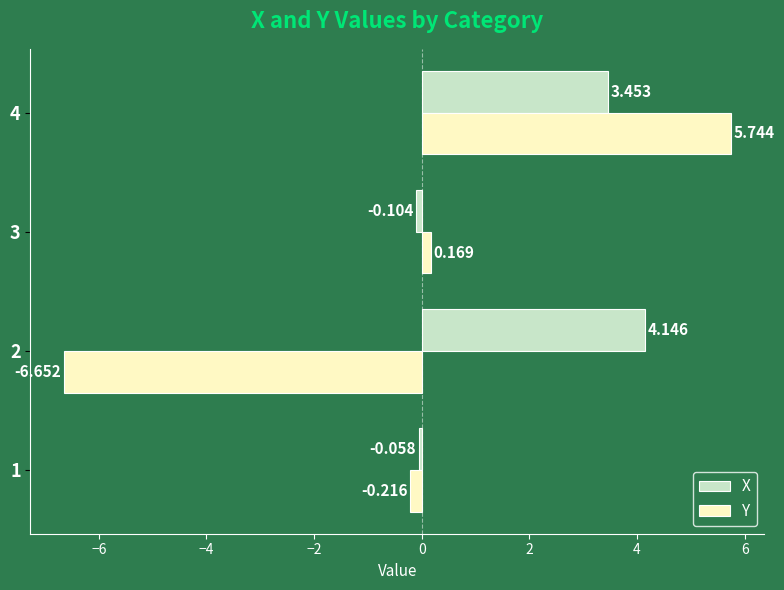

List the series in order of their overall mean, highest first.

X, Y